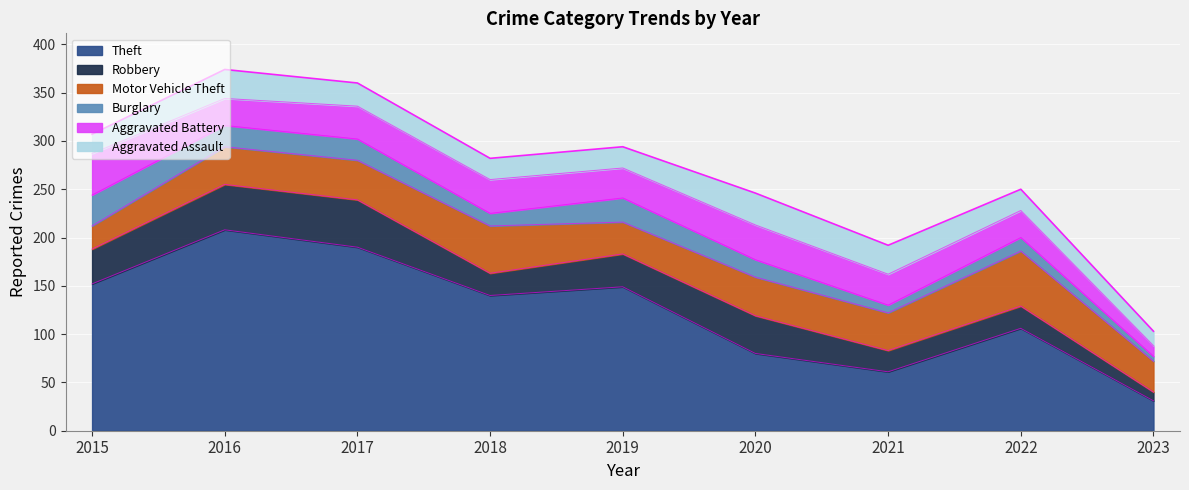

Read the Burglary value at 2023, to the nearest 5.

5